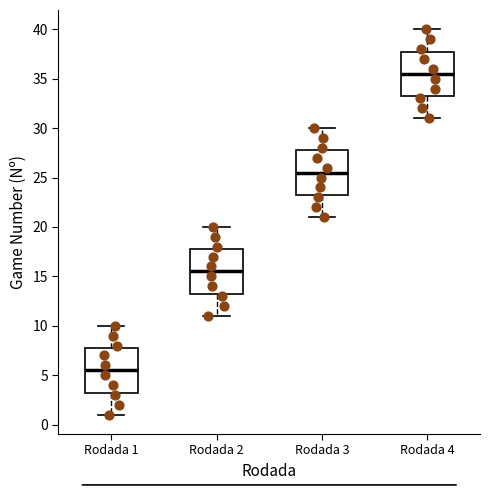

Which box's median line is the lowest?

Rodada 1